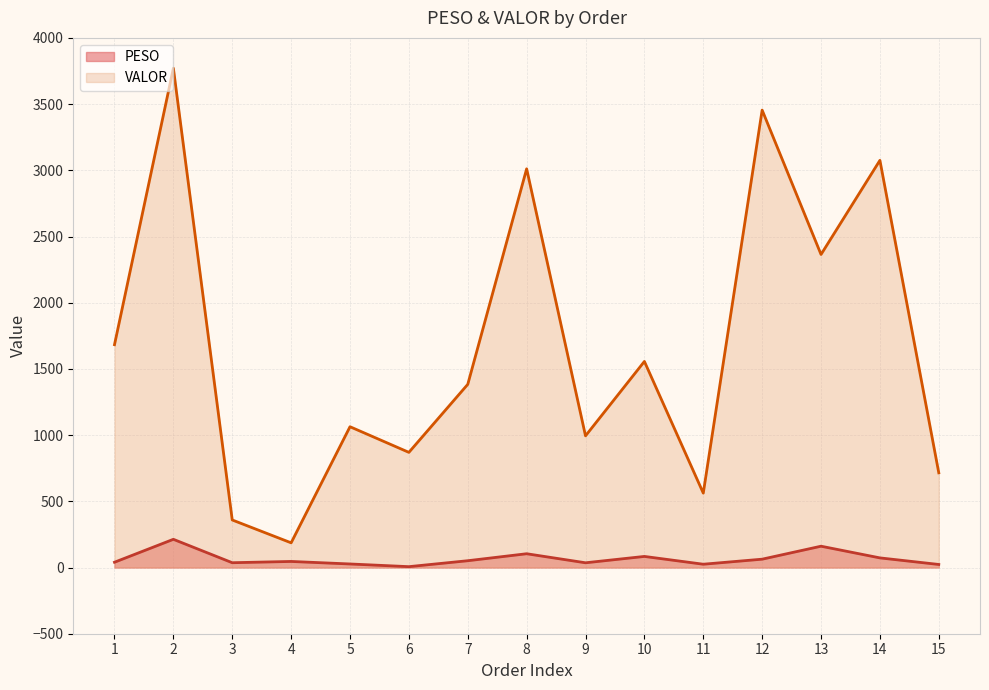

True or false: VALOR has a value of 232.6 at 3.

False